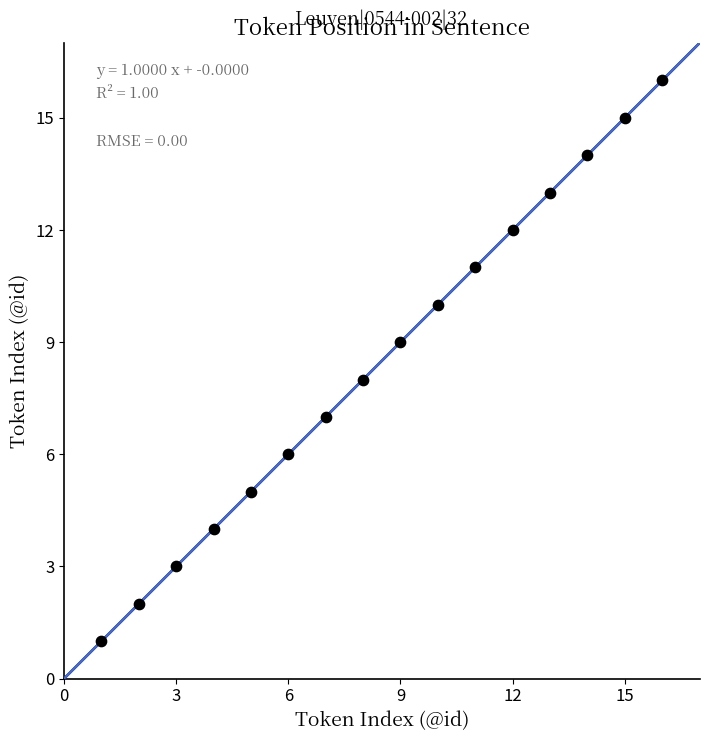

What is the range of X values (max minus min)?

15